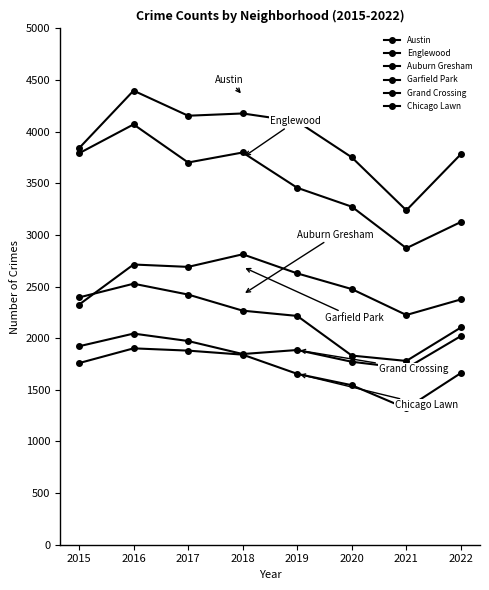

How many lines are shown in the chart?

6